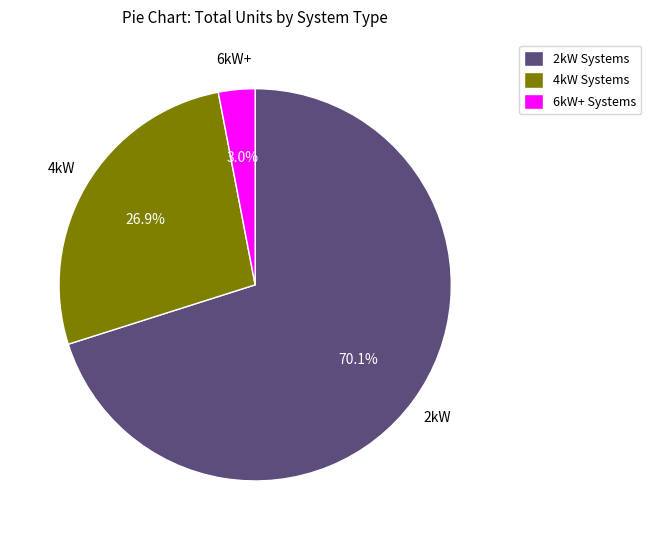

Rank the categories by value from highest to lowest.

2kW Systems, 4kW Systems, 6kW+ Systems